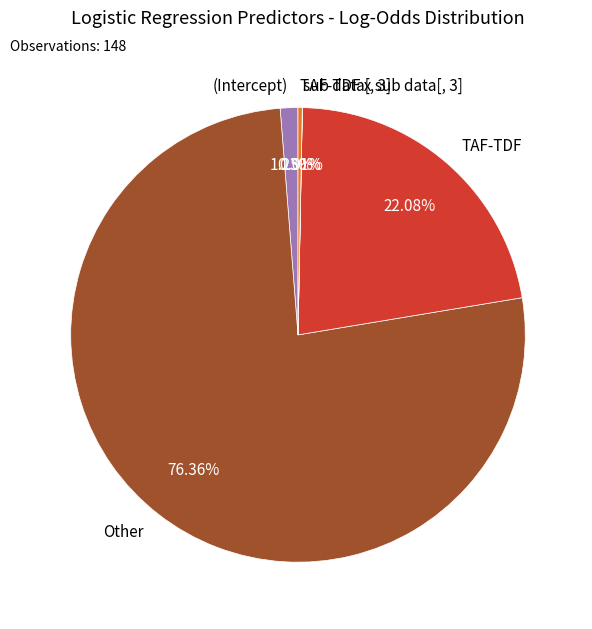

Which slice represents more than half of the pie?

Other